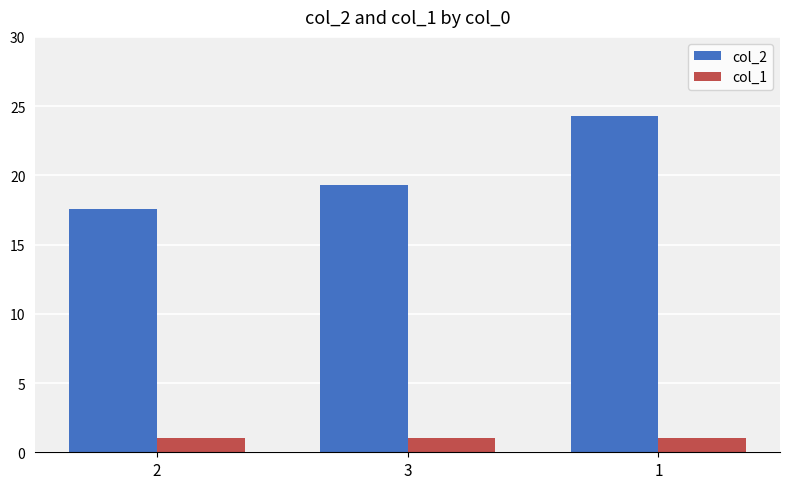

How many bars are there in total?

6